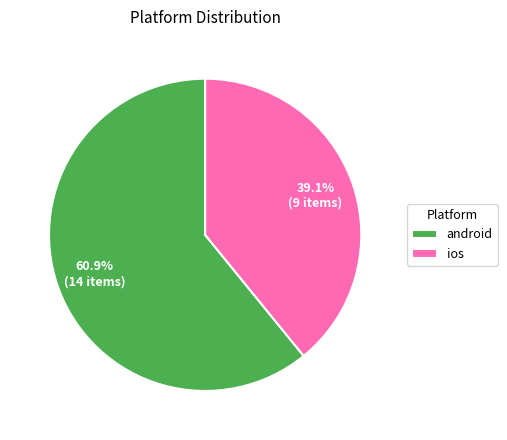

Rank the categories by value from highest to lowest.

android, ios